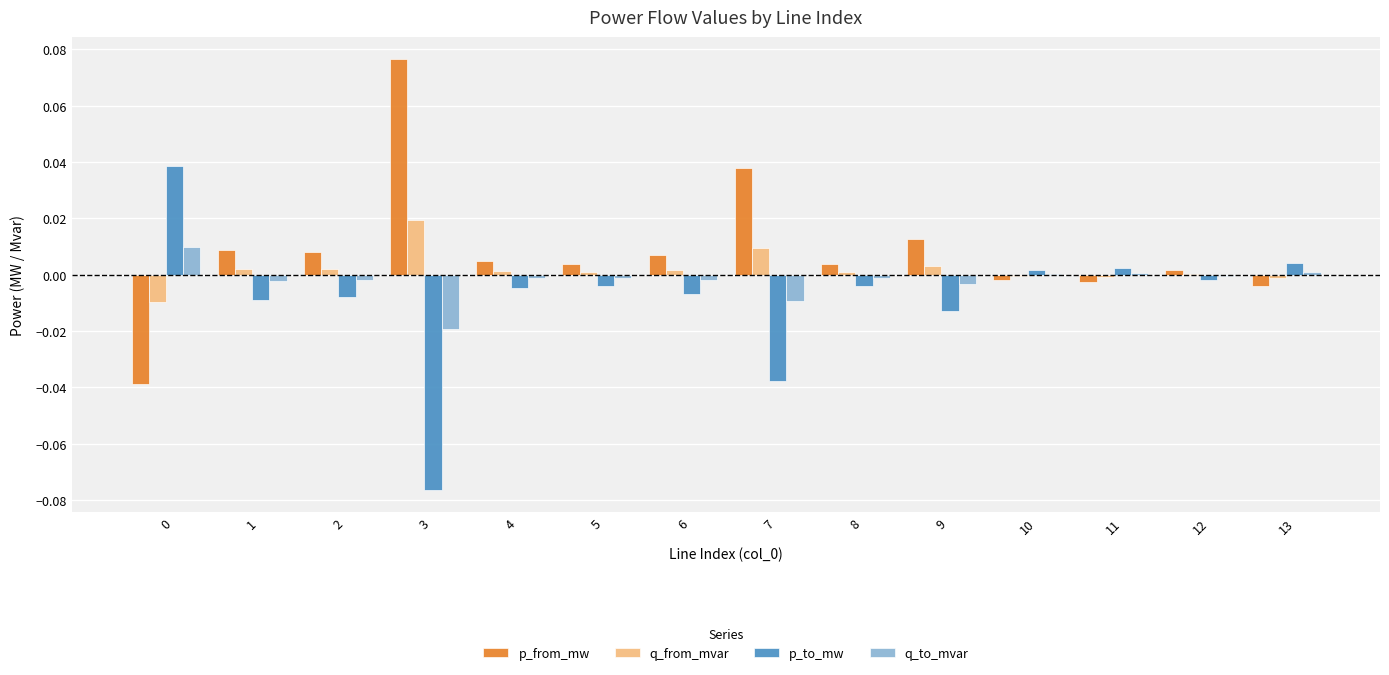

How many categories are shown in the chart?

14